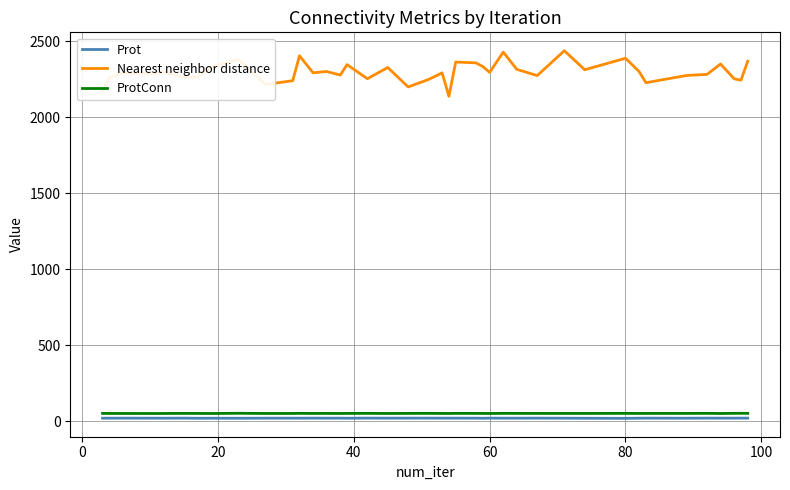

Which series has the largest range (max minus min)?

Nearest neighbor distance